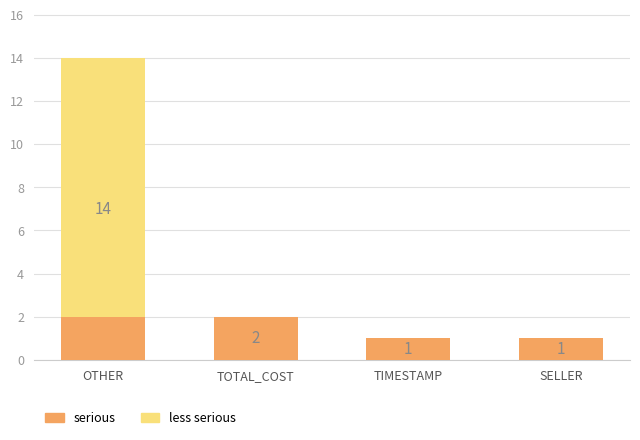

What position from the right is OTHER?

4